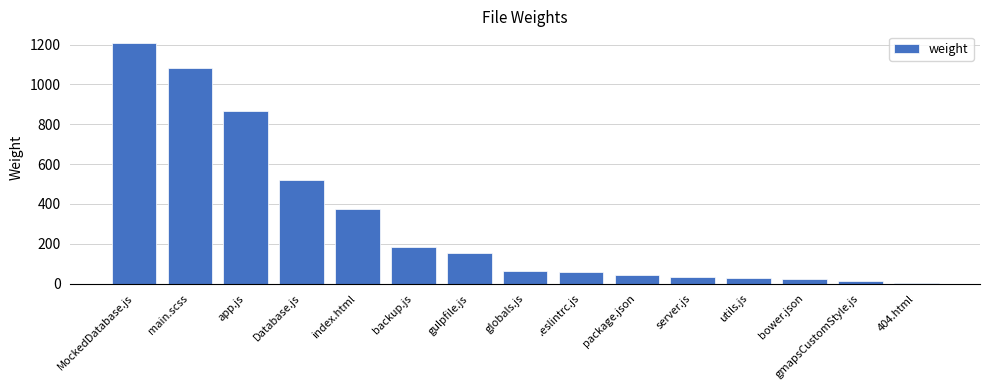

Is it true that the value at Database.js is 693?

False